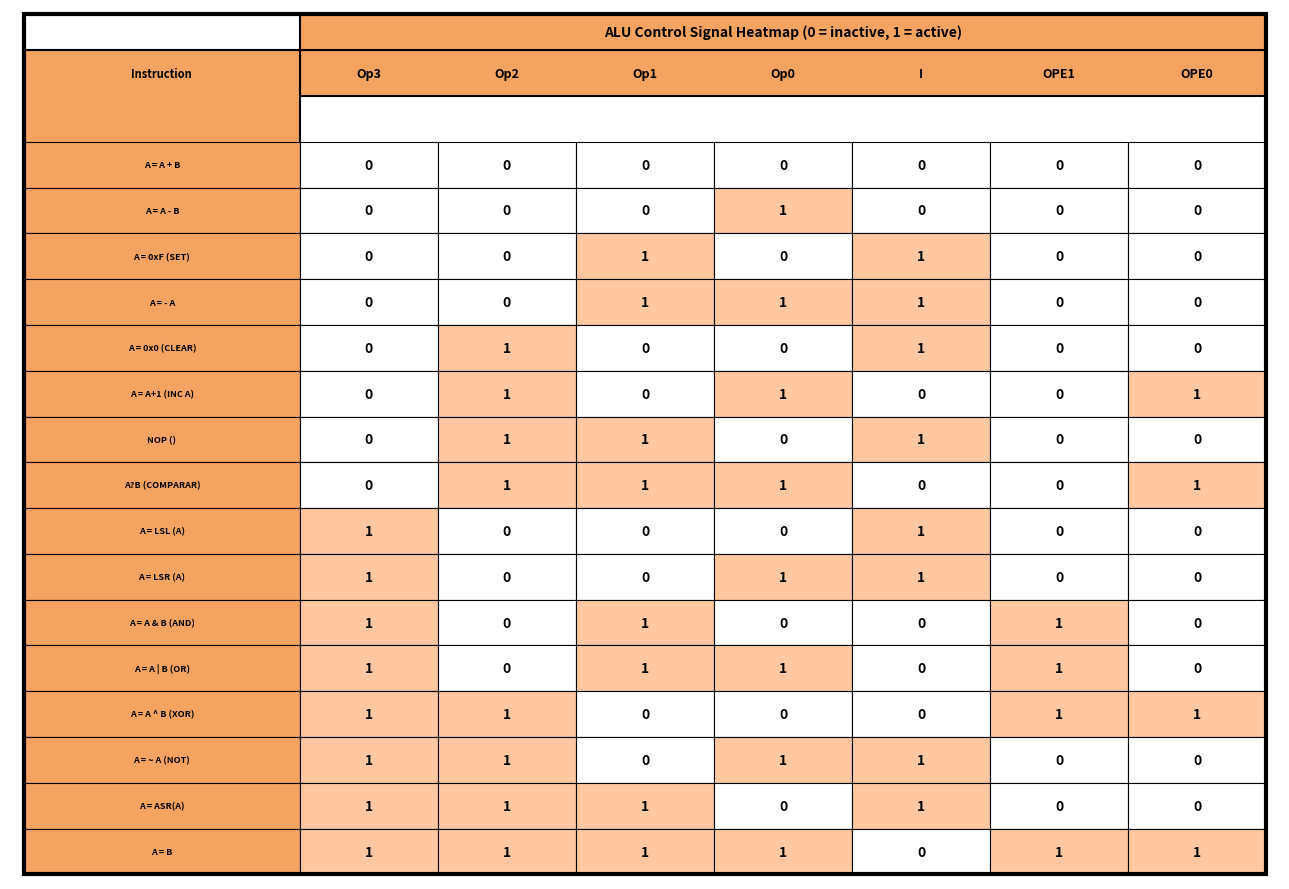

Which series has the largest total across all categories?

A = B